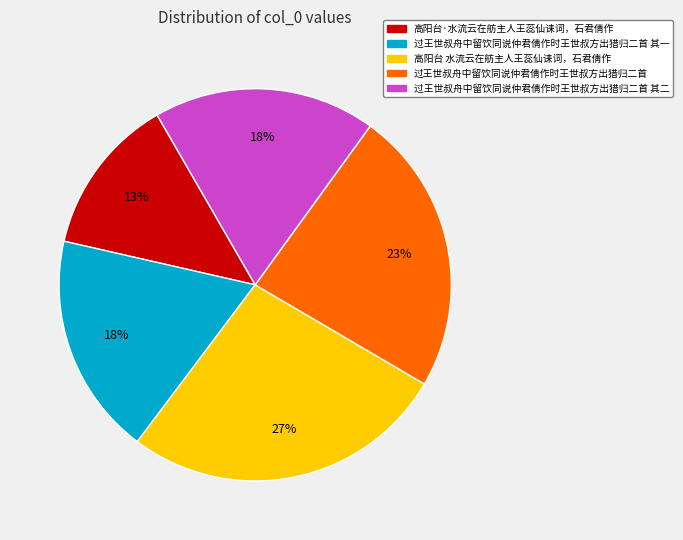

Is it true that 高阳台 水流云在舫主人王蕊仙诔词，石君倩作 is 19% of the pie?

False